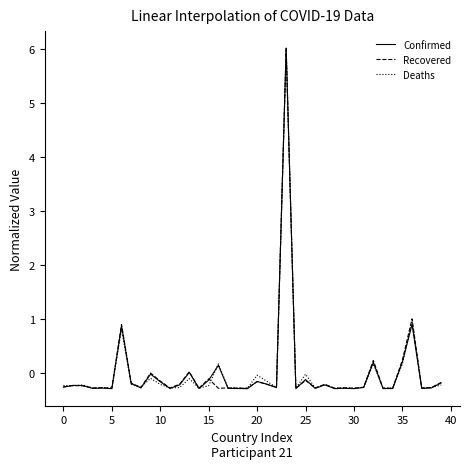

Does the chart display data point markers on the line(s)?

No